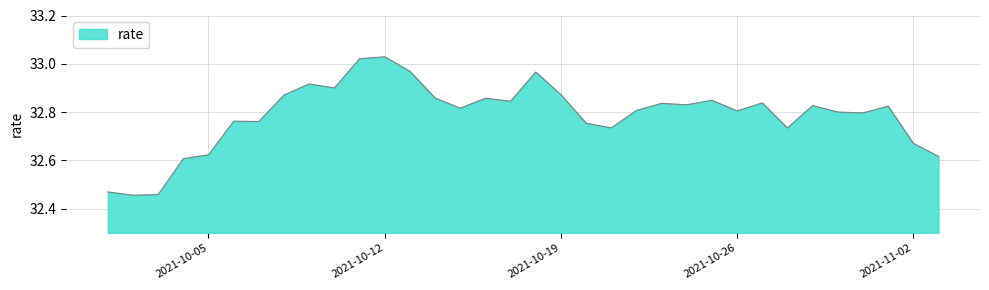

What is the difference between the maximum and minimum values?

0.6